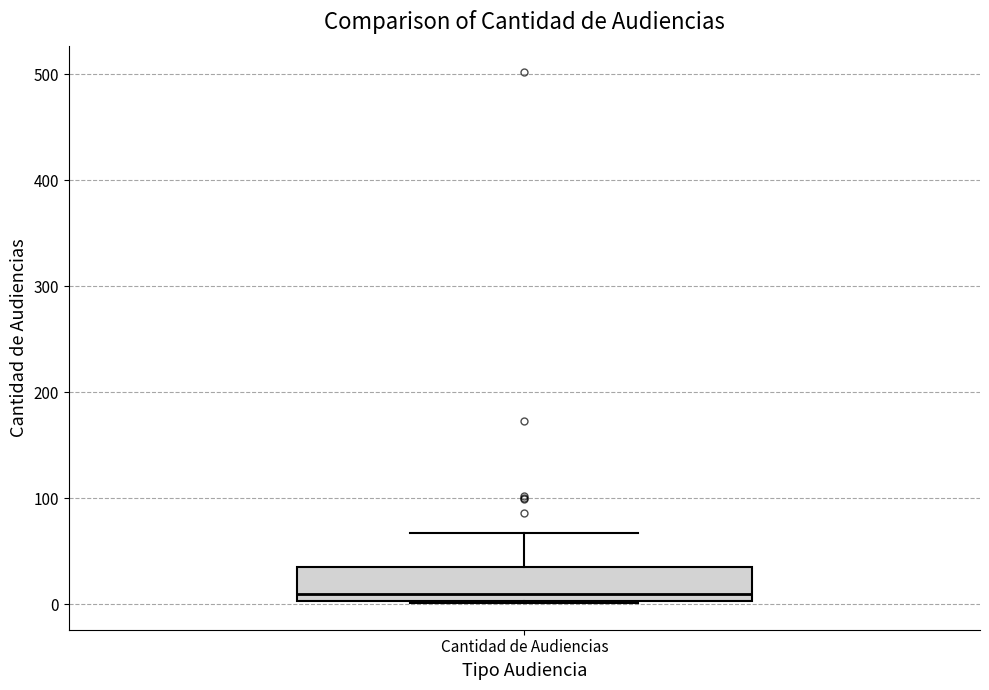

Where does the upper whisker of the box for Cantidad de Audiencias end on the y-axis? The values are not printed on the chart, so give them approximately, as read against the axis.

70